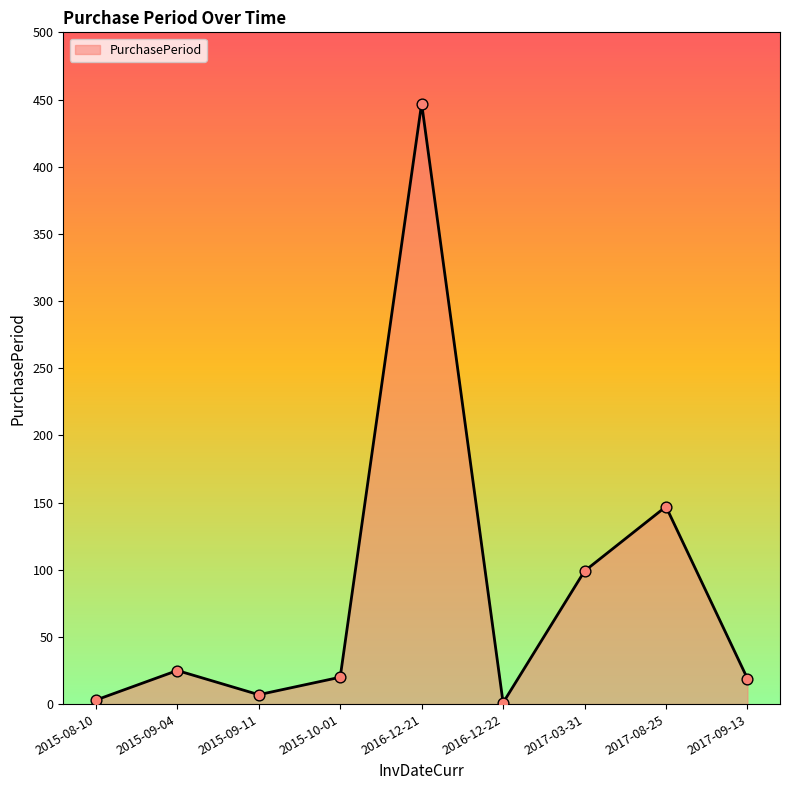

Between 2015-08-10 and 2017-08-25, which is larger?

2017-08-25